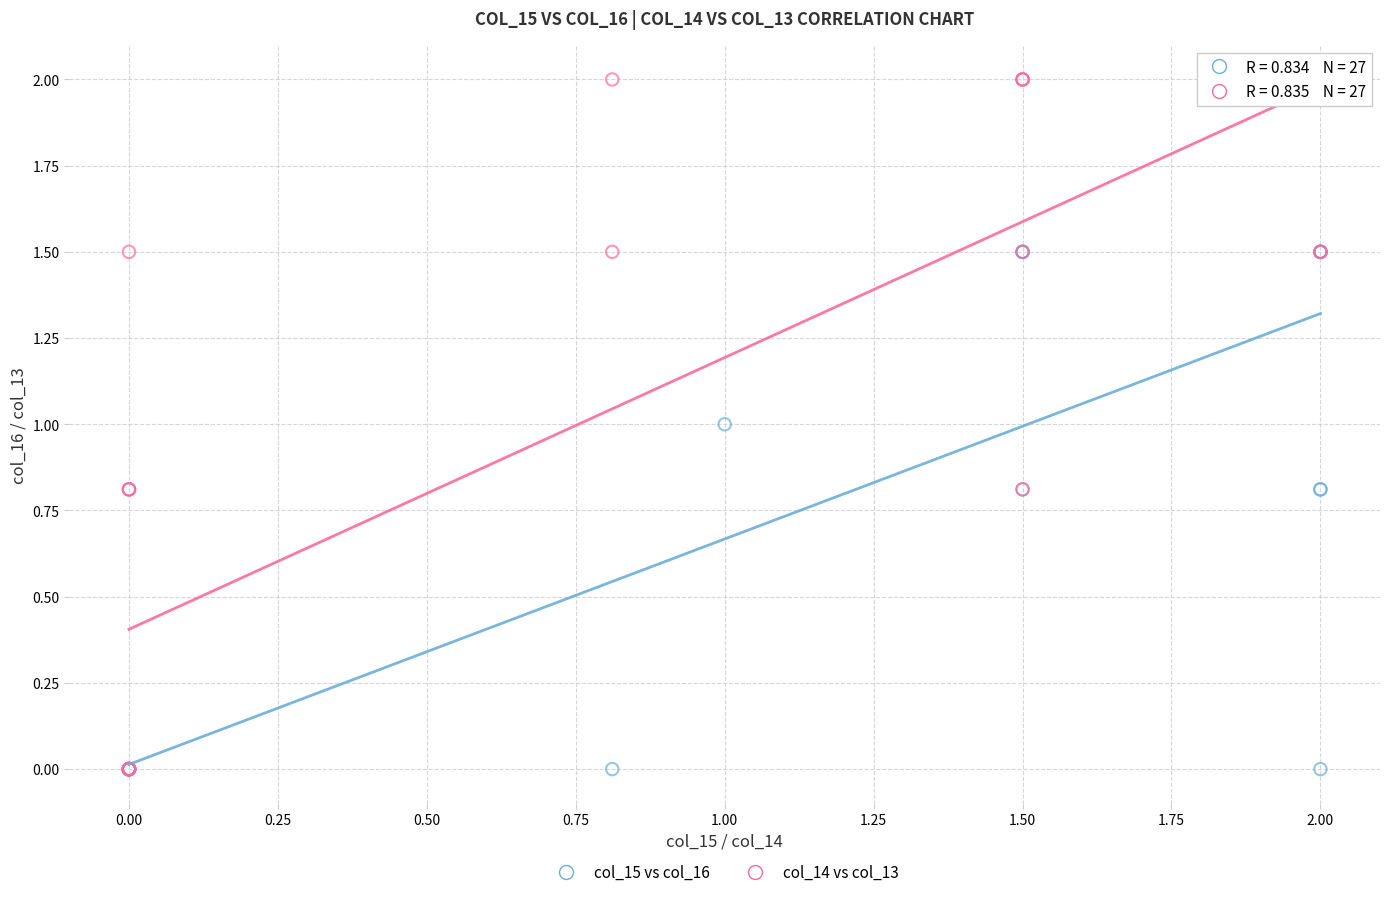

What are all the series names shown in the legend?

col_15 vs col_16, col_14 vs col_13